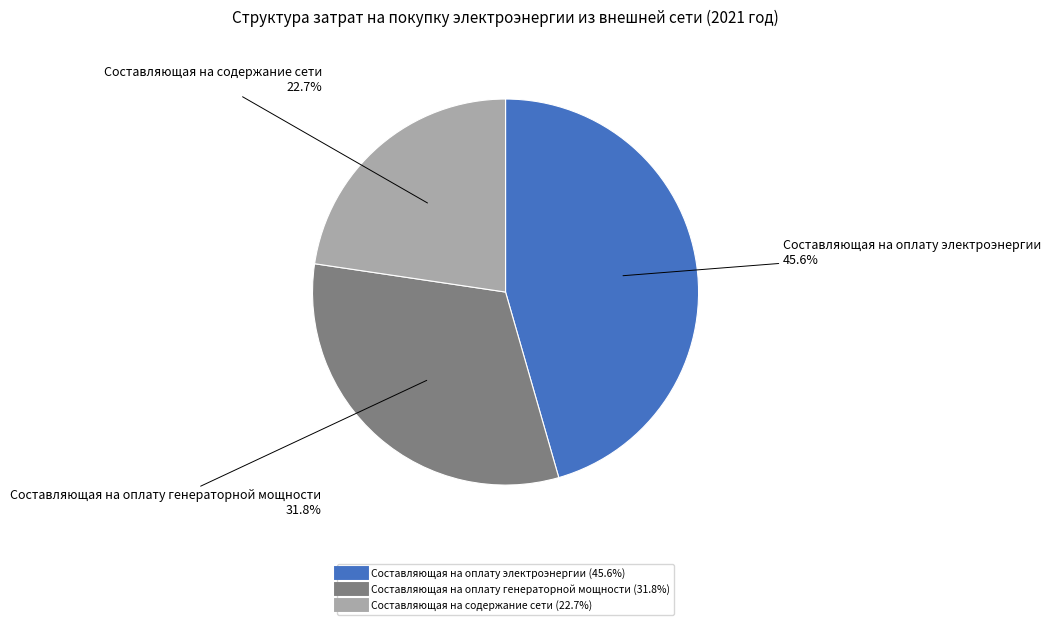

Rank the categories by value from highest to lowest.

Составляющая на оплату электроэнергии, Составляющая на оплату генераторной мощности, Составляющая на содержание сети